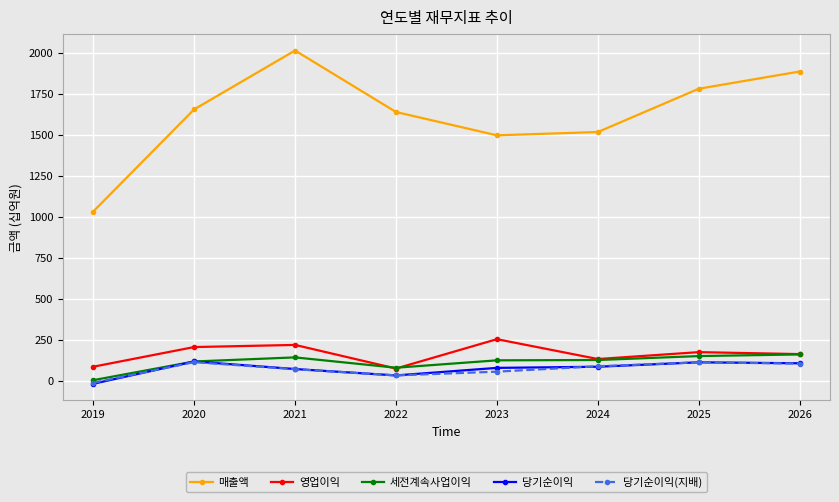

Which series has the widest spread of values?

매출액